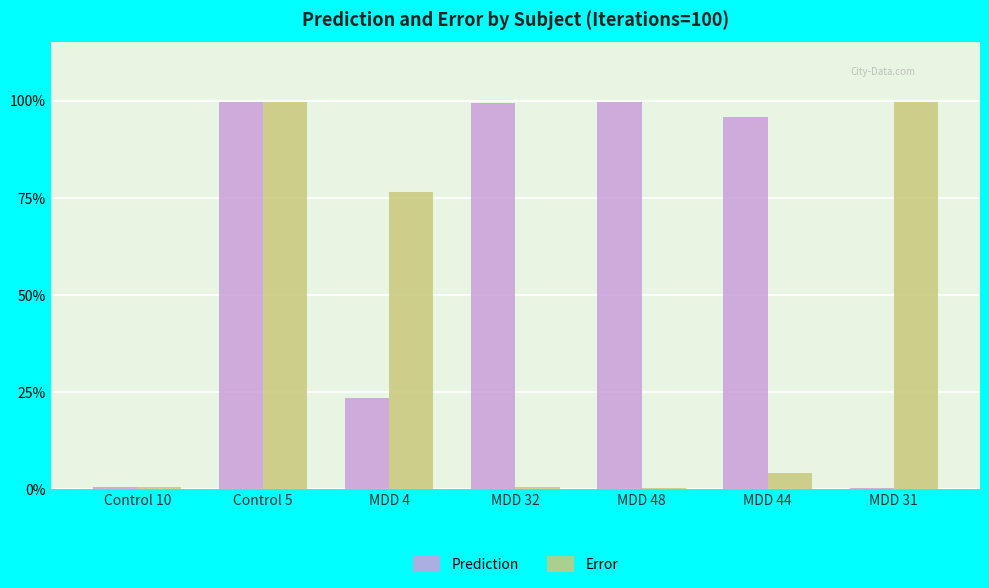

Are the bars horizontal?

No